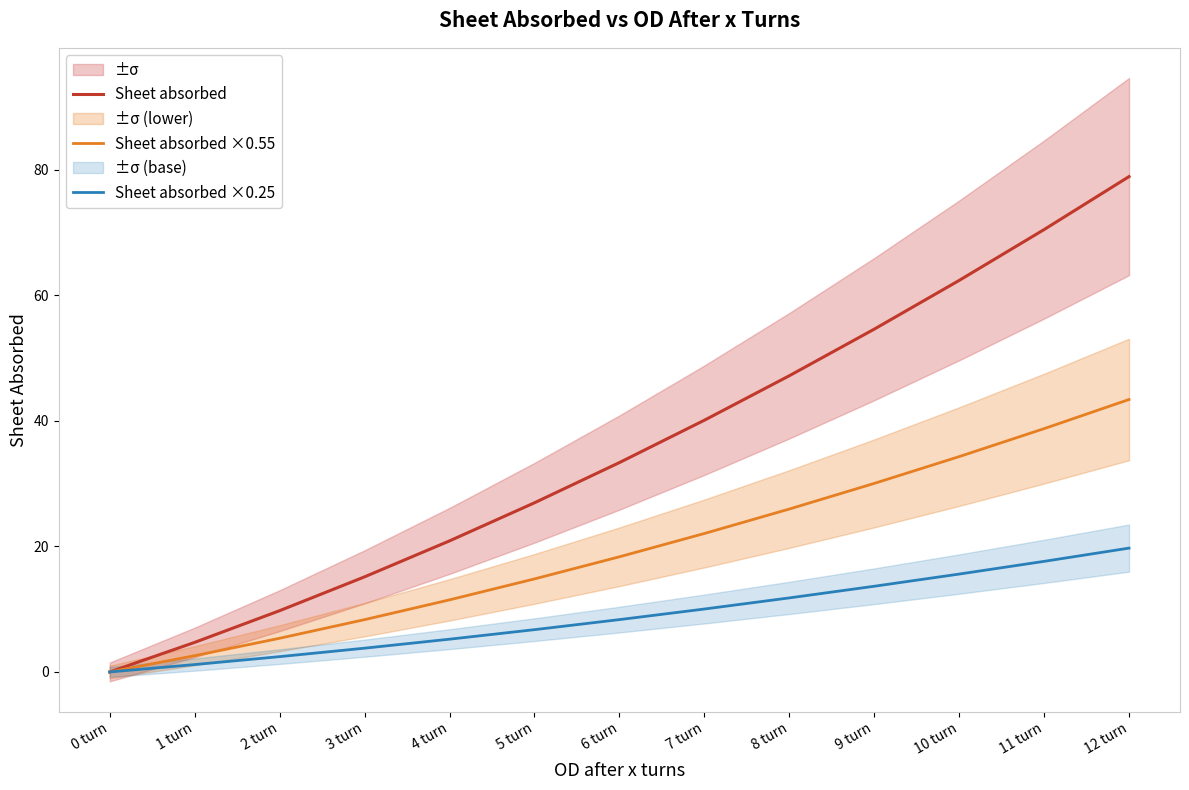

What is the difference between the maximum and minimum values in the Sheet absorbed series?

78.9